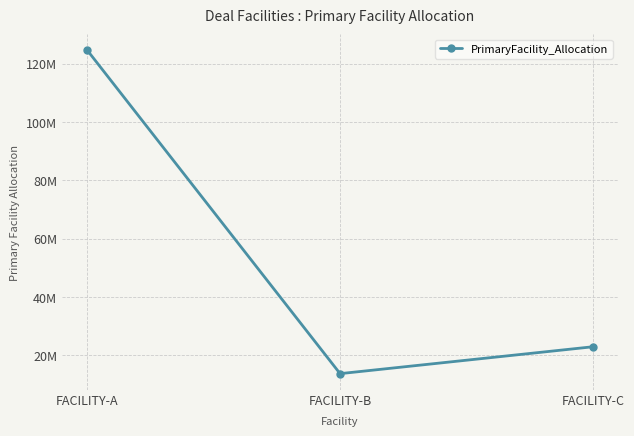

True or false: the data shows 13691190.5 at FACILITY-B.

True